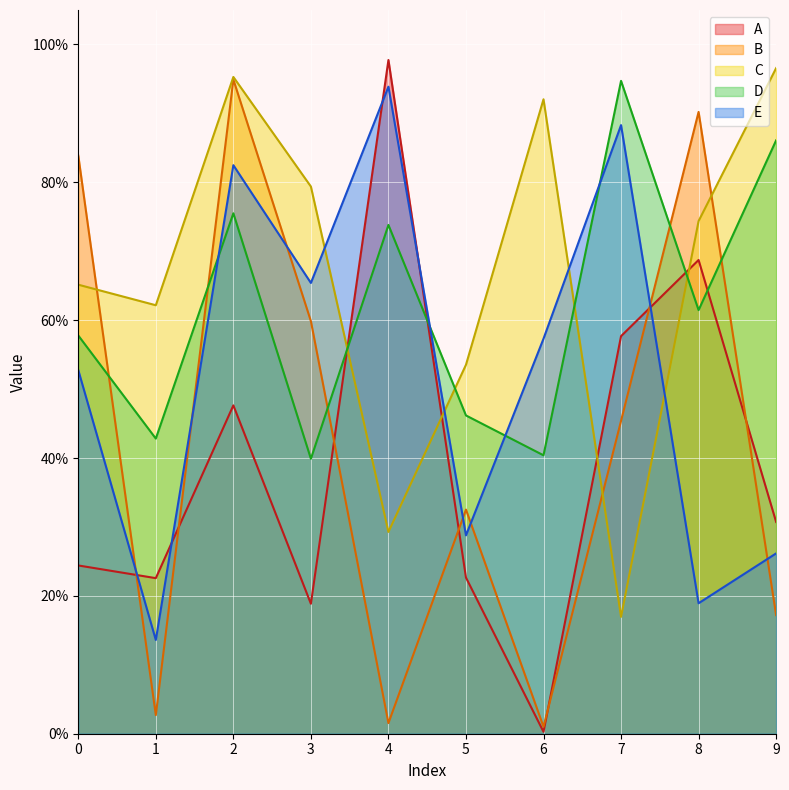

Between which two adjacent categories do A and D first intersect?

3 and 4